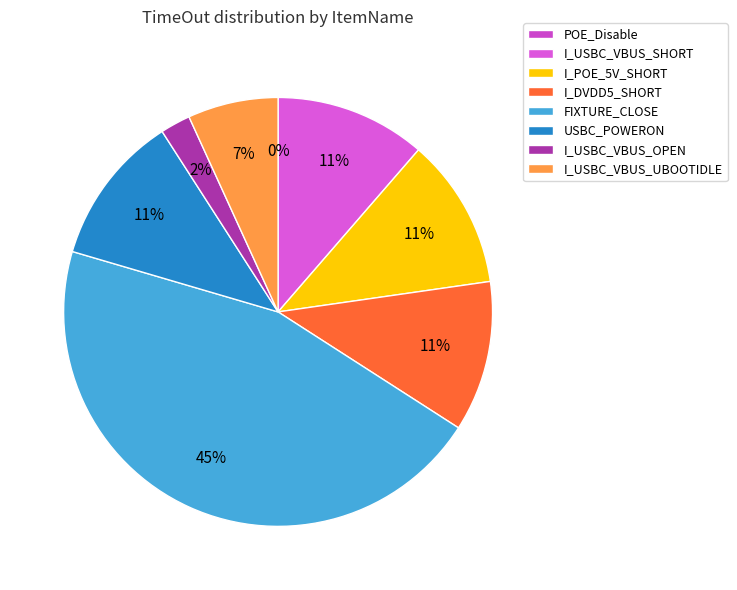

To the nearest percent, what is the average slice percentage?

12%